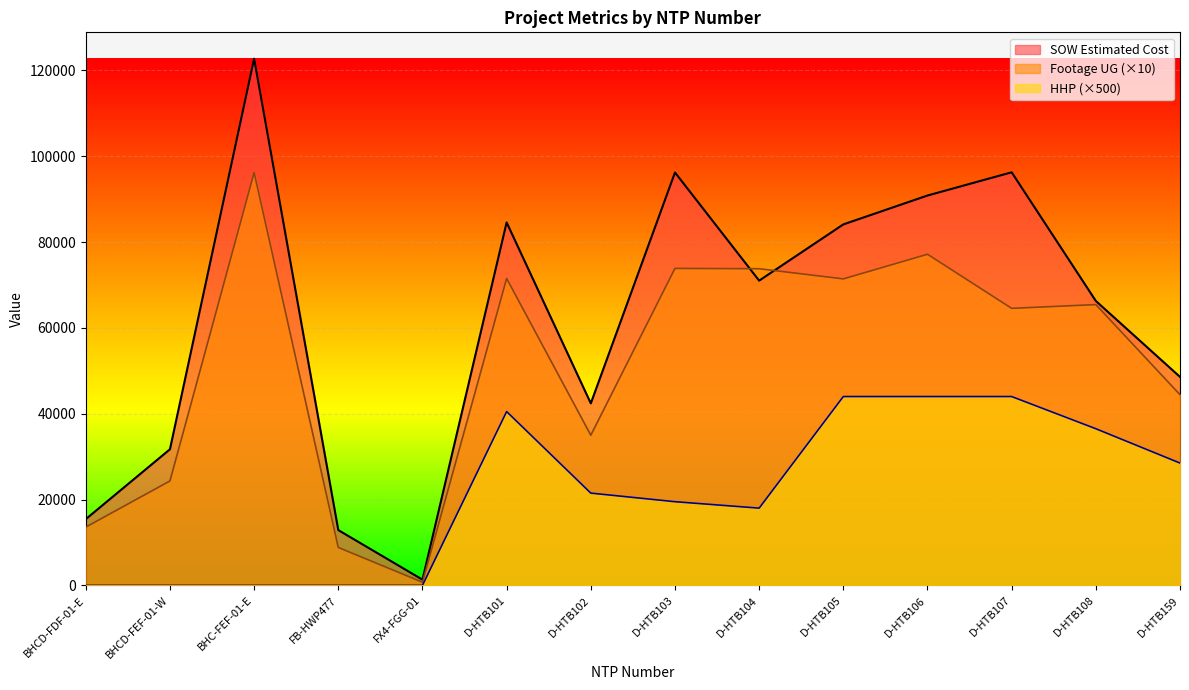

What are all the series names shown in the legend?

SOW Estimated Cost, Footage UG (×10), HHP (×500)